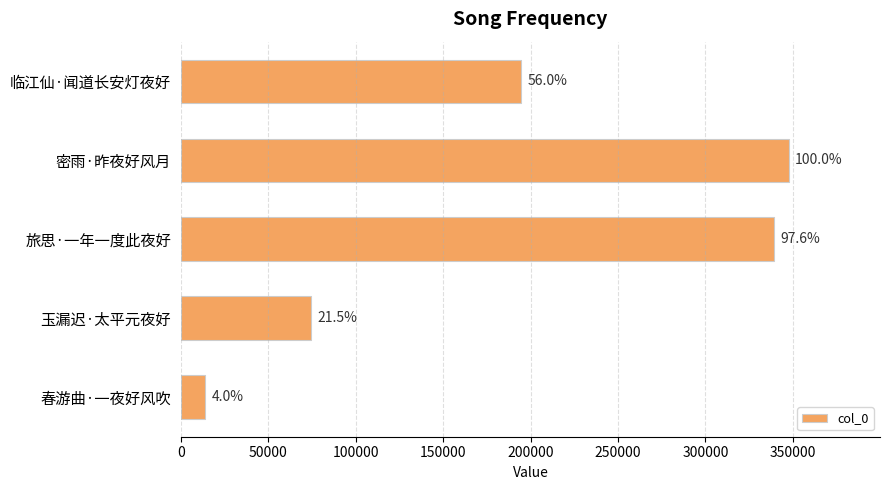

What is the difference between the second highest and minimum values?

325236